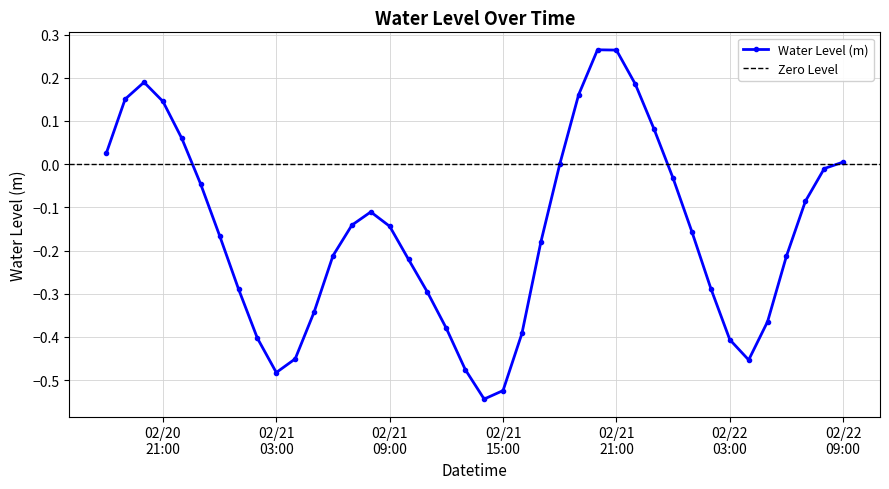

At which category does the chart reach its minimum across all series?

2024-02-21 14:00:00